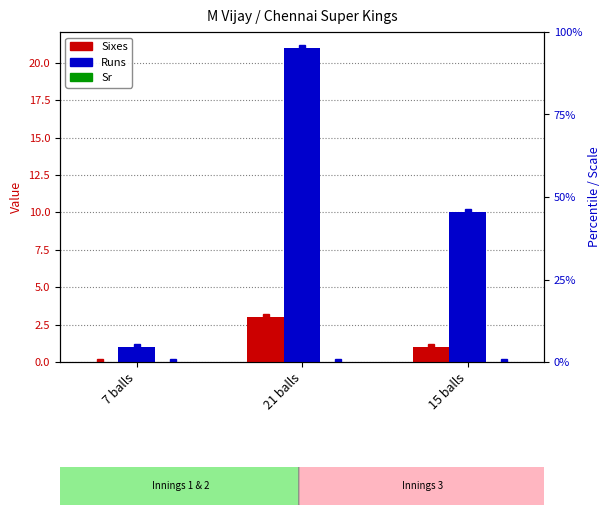

What is the total value across all series at 7 balls?

1